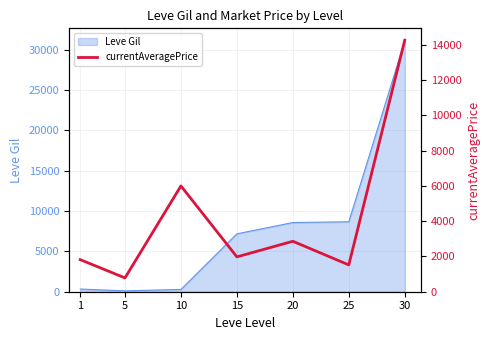

What is the value of the 4th point from the left?

1976.9